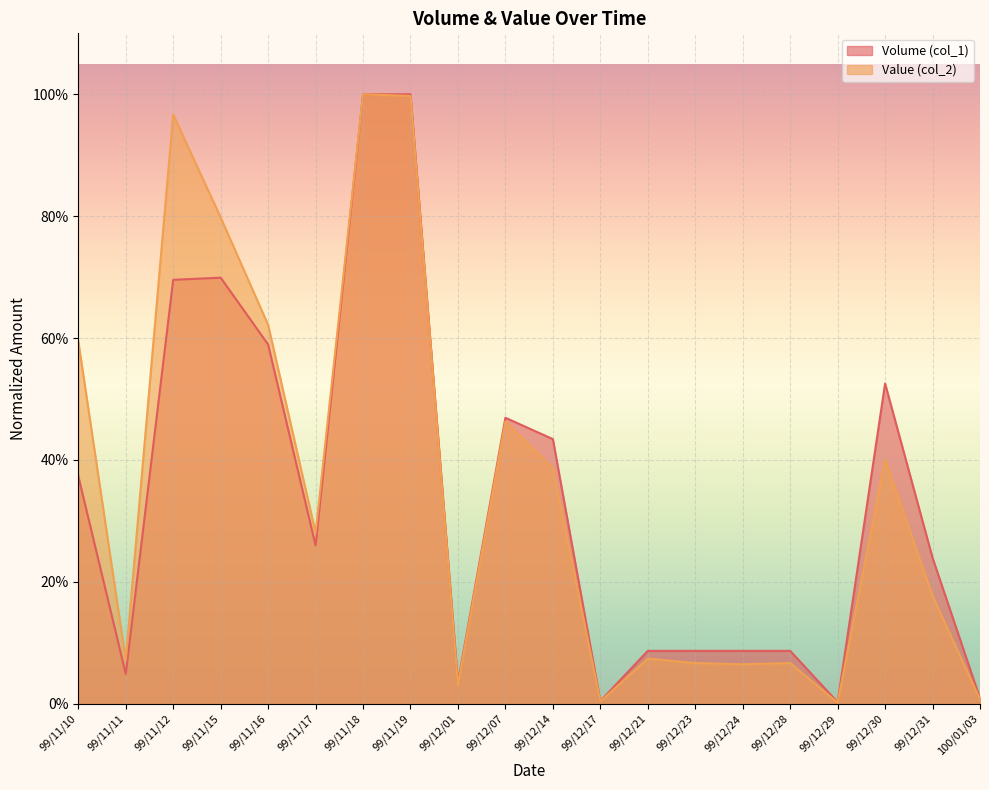

True or false: Value (col_2) and Volume (col_1) cross at least once.

False